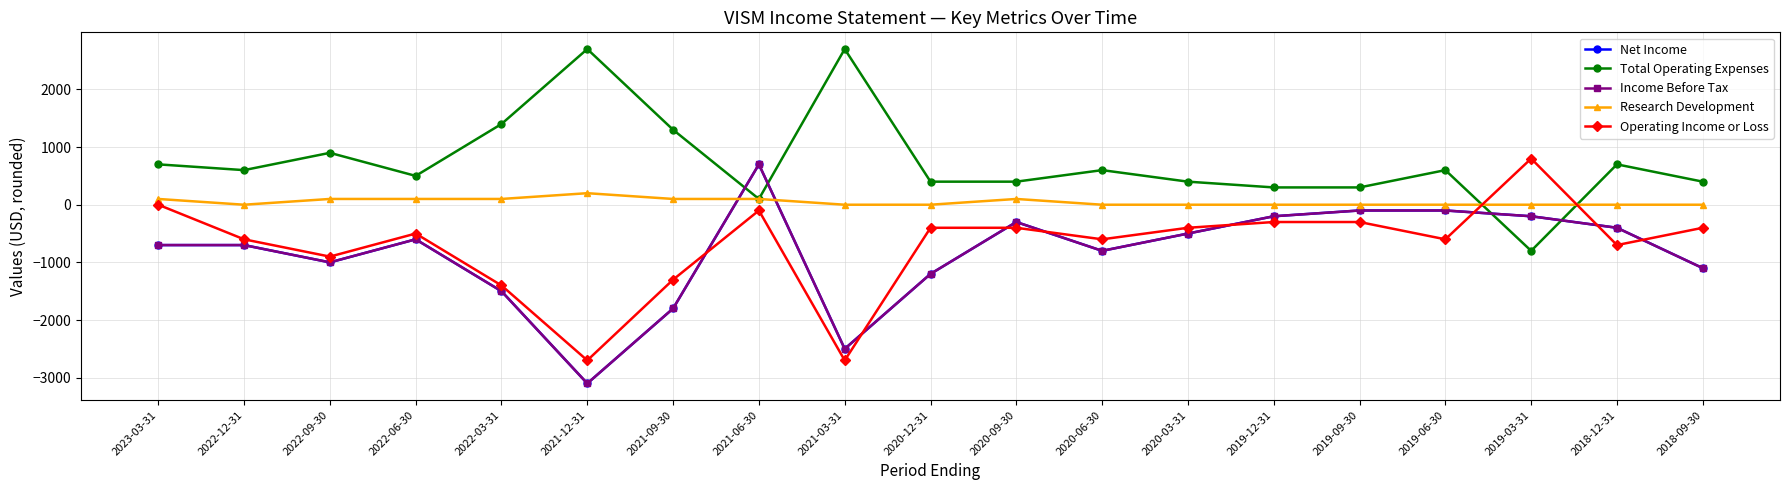

Which series ends up on top after the final intersection of Research Development and Operating Income or Loss?

Research Development